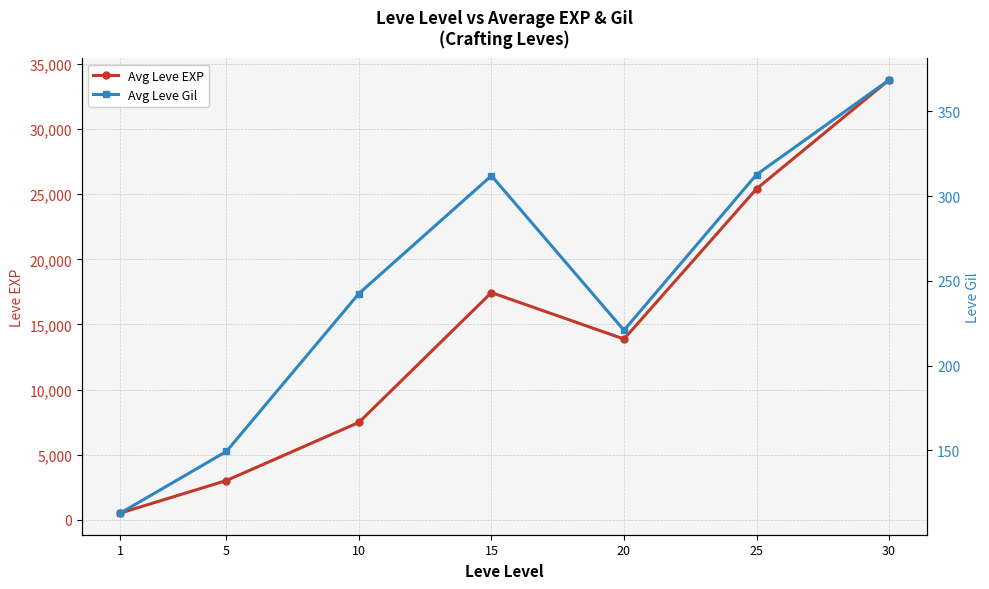

True or false: Avg Leve EXP and Avg Leve Gil cross at least once.

False